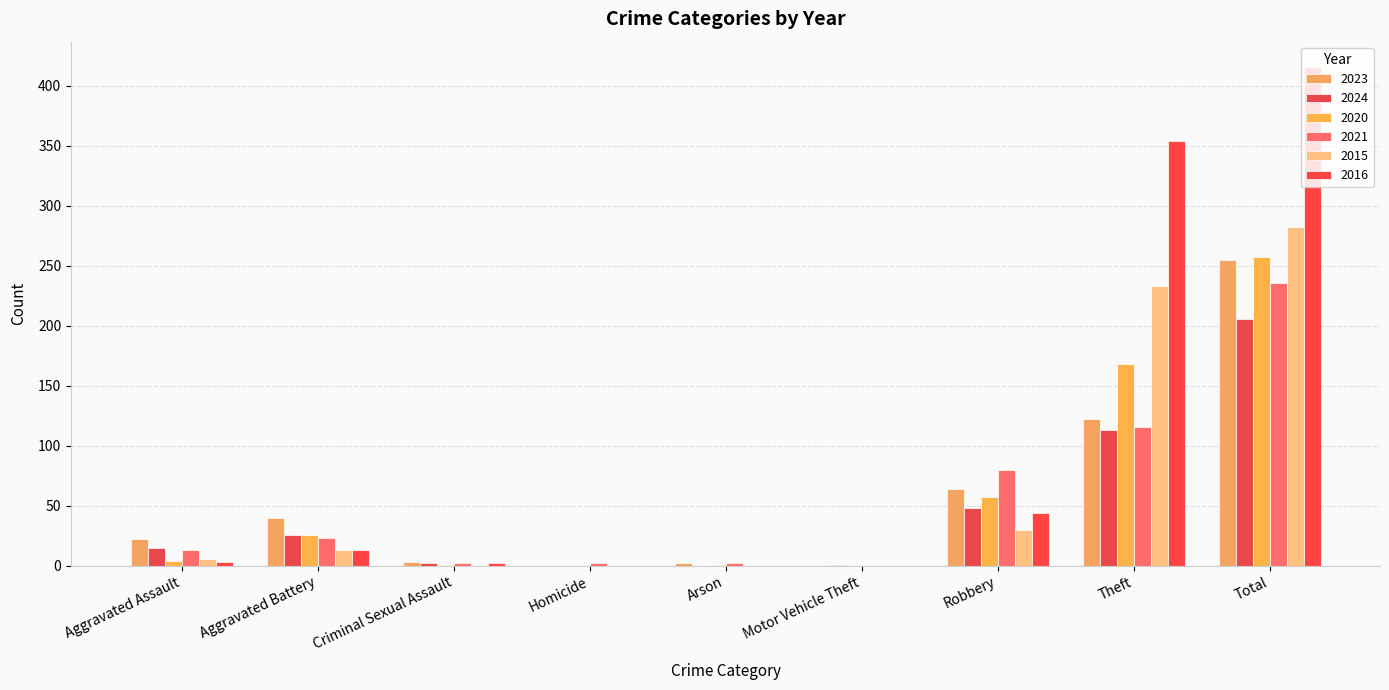

What is the maximum value for 2021?

236